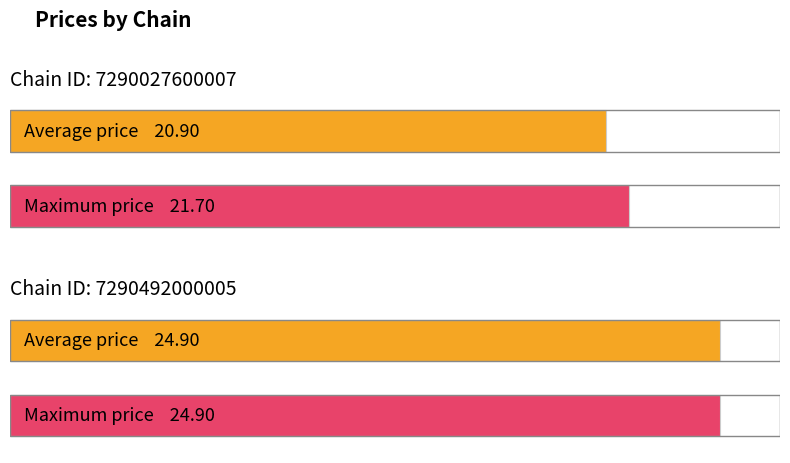

Reading right to left, extract all data points from this chart.

avg_price: 7290492000005=24.9	7290027600007=20.9
max_price: 7290492000005=24.9	7290027600007=21.7